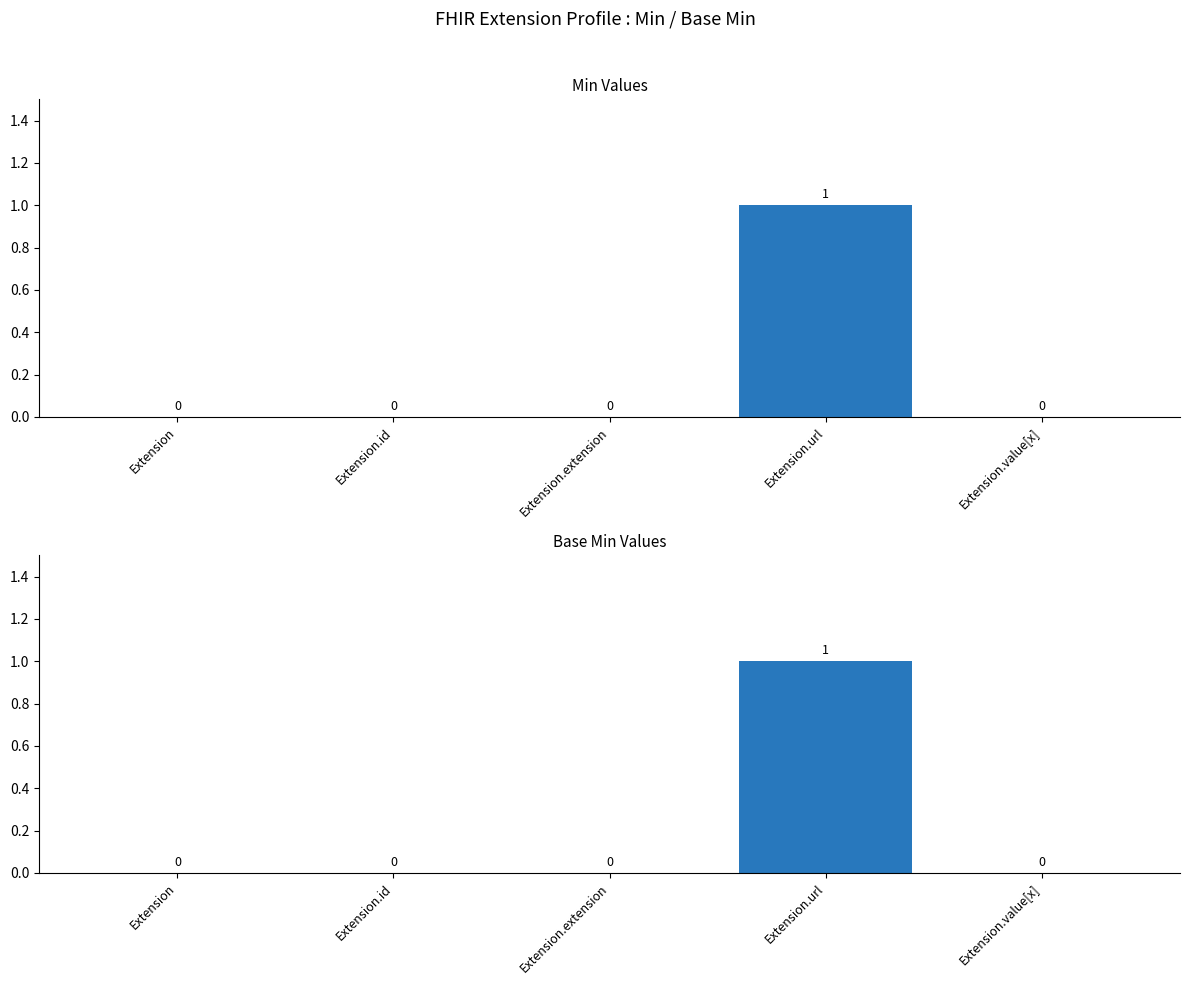

Rank the series at Extension.extension from highest to lowest value.

Min, Base Min